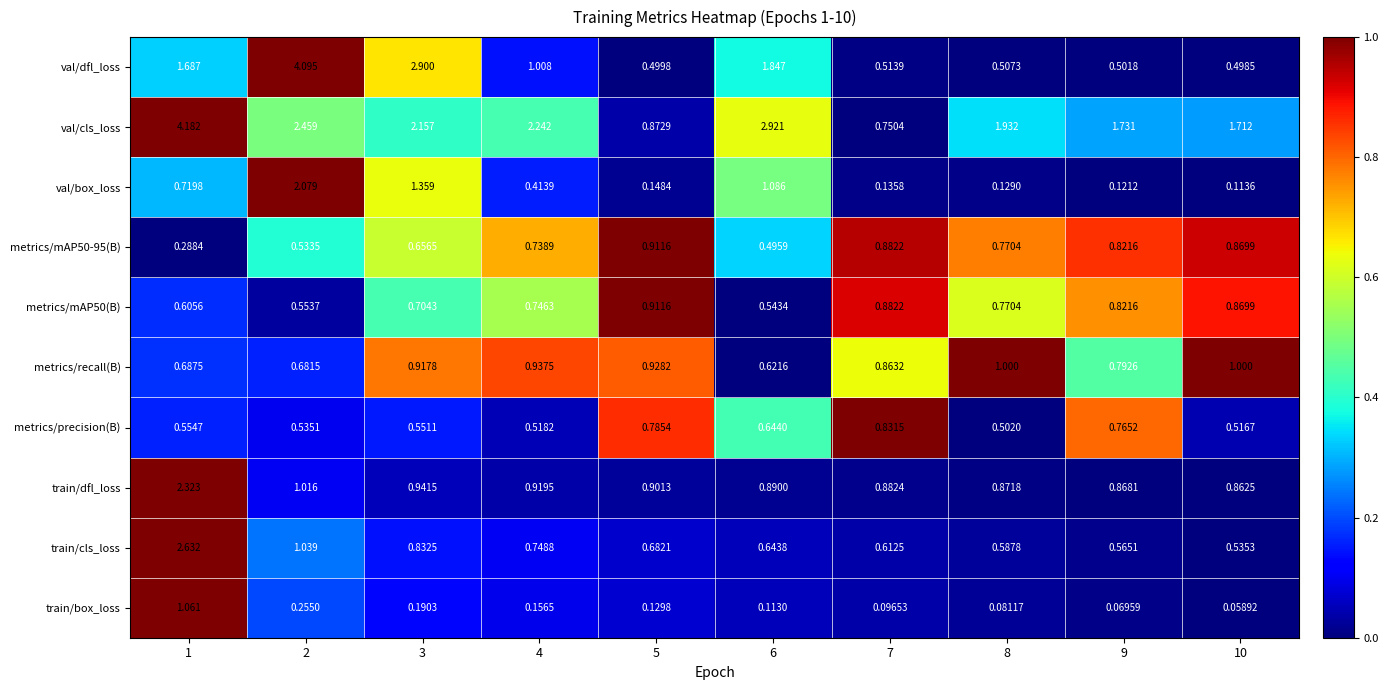

Which series has the largest total across all categories?

val/cls_loss